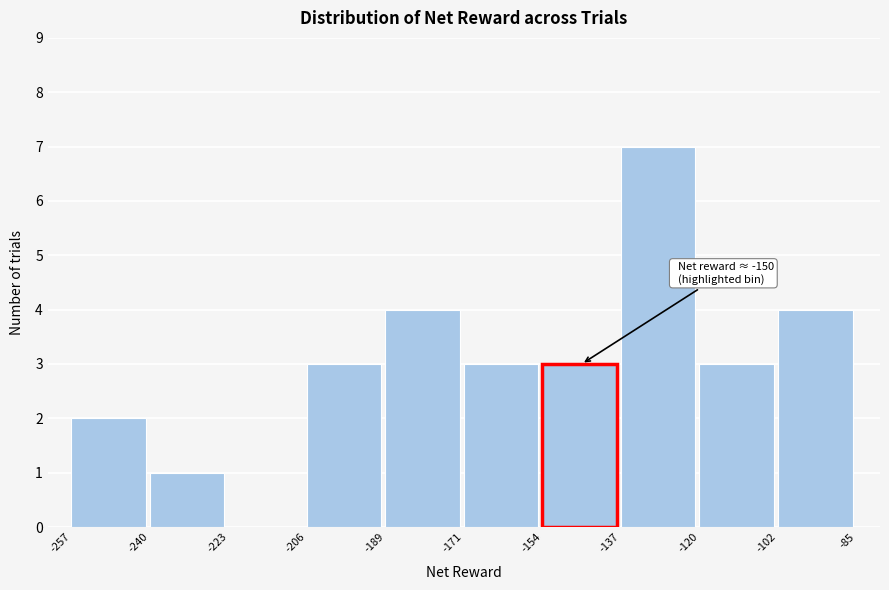

Over which range of the x-axis is the bar tallest?

-137 to -120